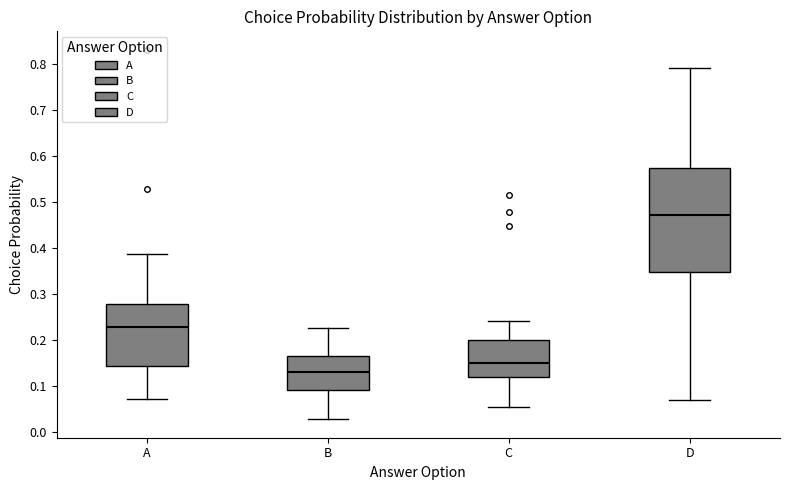

Where does the upper whisker of the box for D end on the y-axis? The values are not printed on the chart, so give them approximately, as read against the axis.

0.79